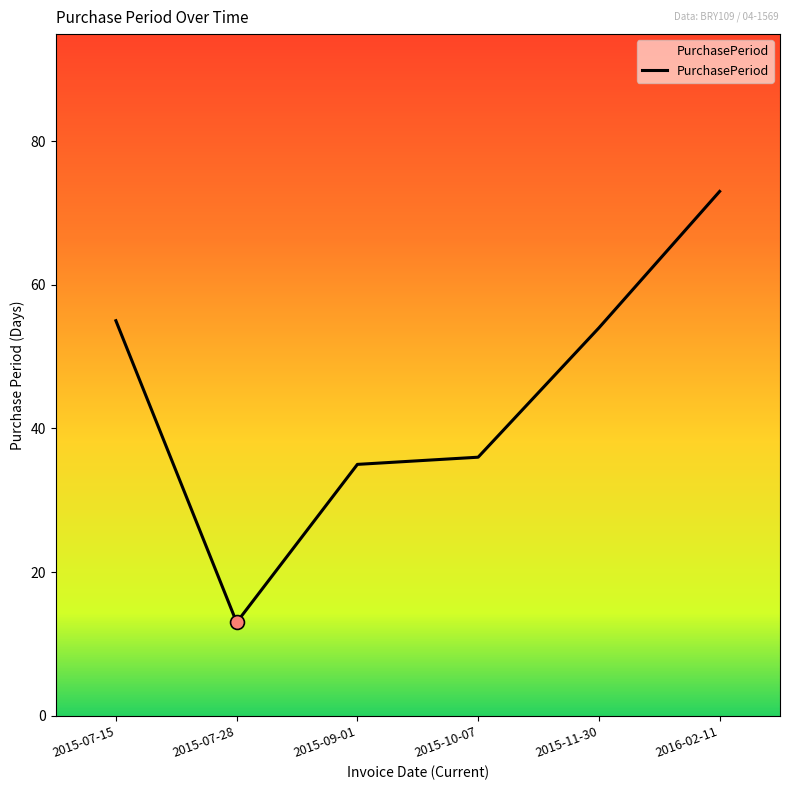

Reading right to left, transcribe all the data shown in this chart.

2016-02-11=73	2015-11-30=54	2015-10-07=36	2015-09-01=35	2015-07-28=13	2015-07-15=55